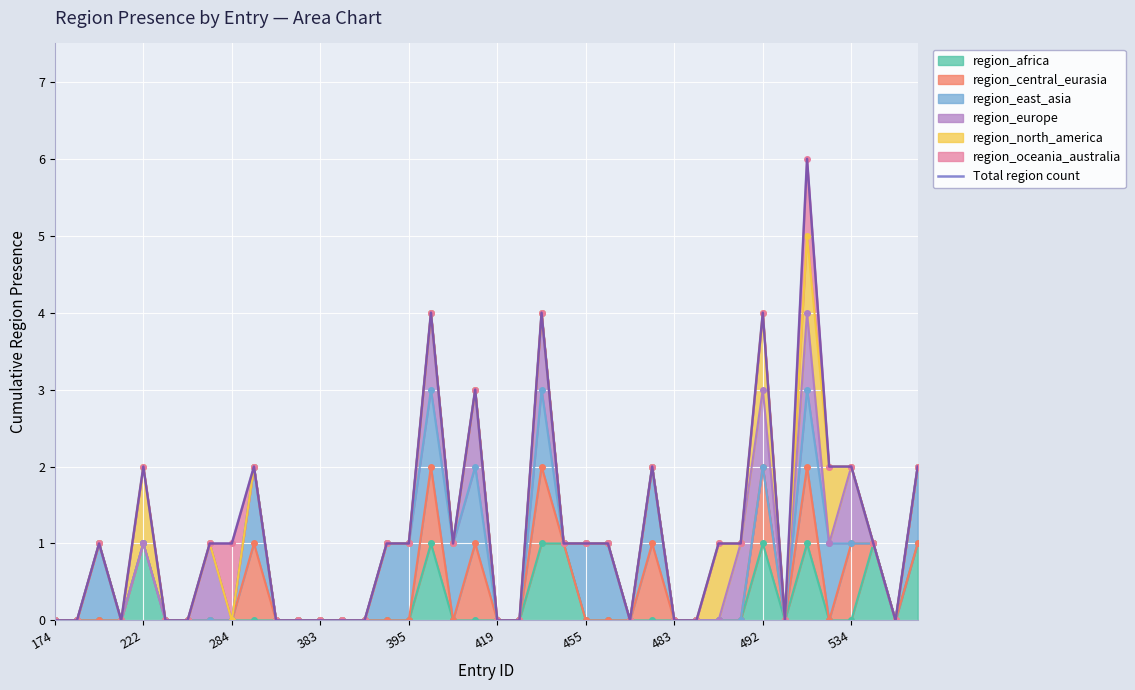

Count the values in the range 0 to 2.

35